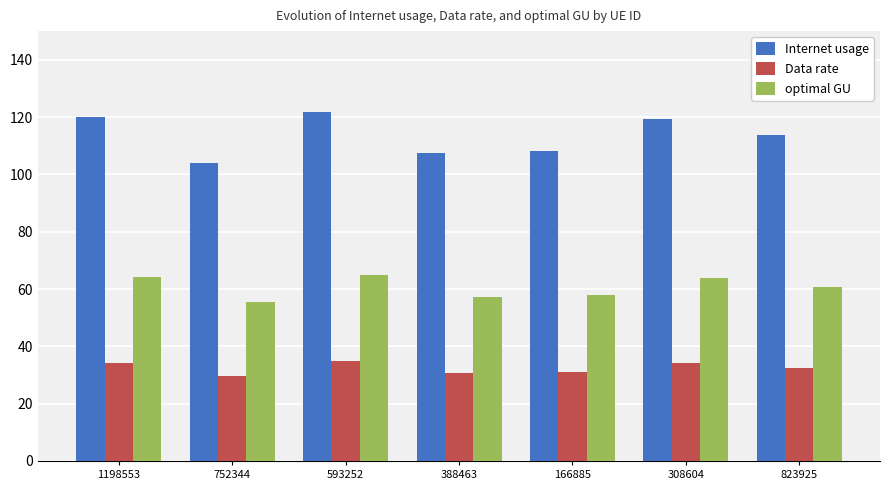

Read the optimal GU value at 593252.

65.1